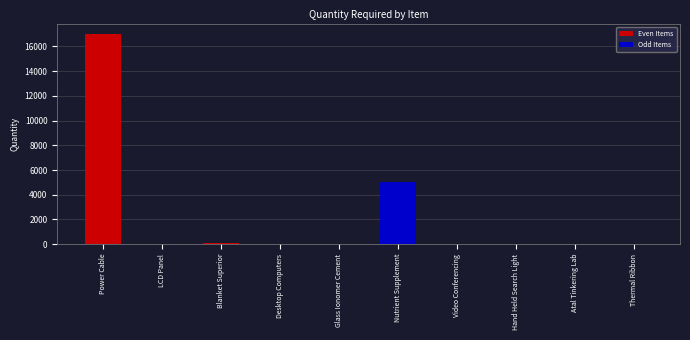

Which has a higher value, Nutrient Supplement or Glass Ionomer Cement?

Nutrient Supplement